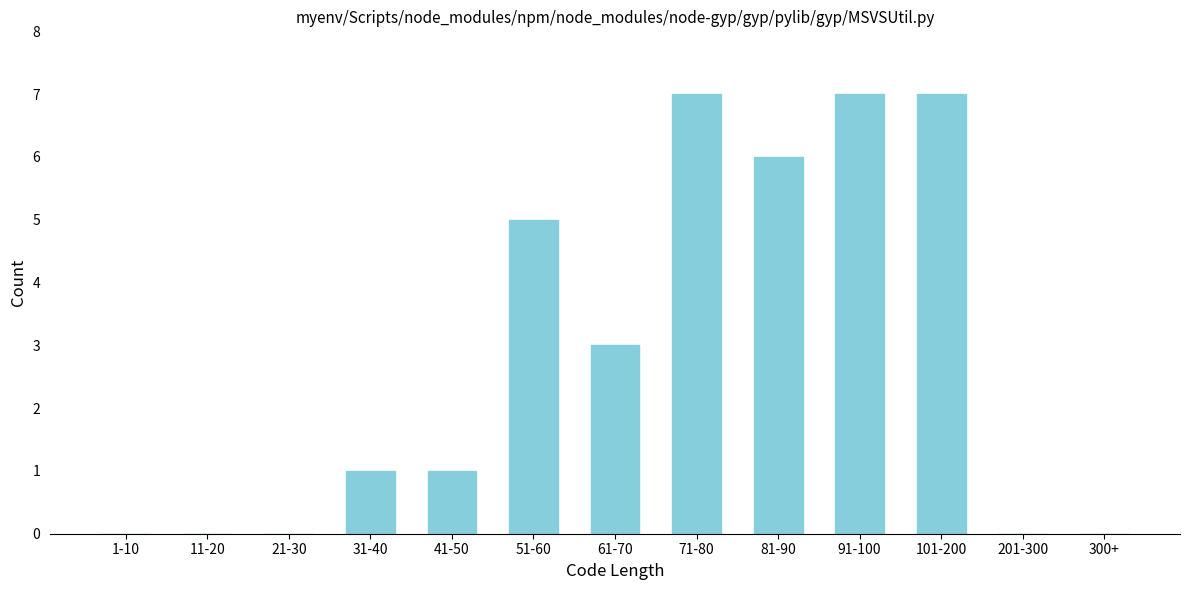

Reading right to left, transcribe all the data shown in this chart.

300+=0	201-300=0	101-200=7	91-100=7	81-90=6	71-80=7	61-70=3	51-60=5	41-50=1	31-40=1	21-30=0	11-20=0	1-10=0